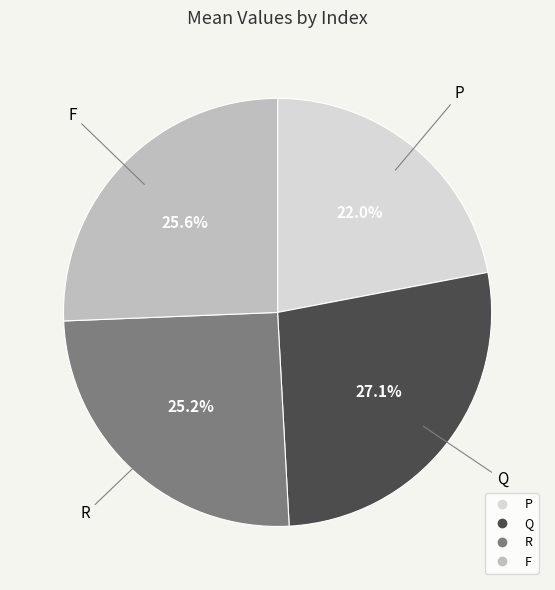

To the nearest percent, what is the difference between the largest and smallest slice percentages?

5%